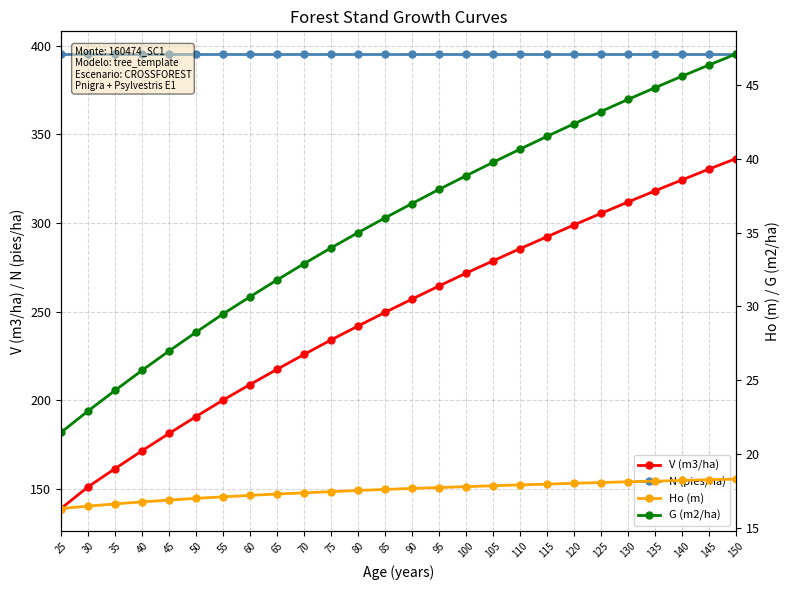

The G (m2/ha) series shows 11.3 at 50. True or false?

False